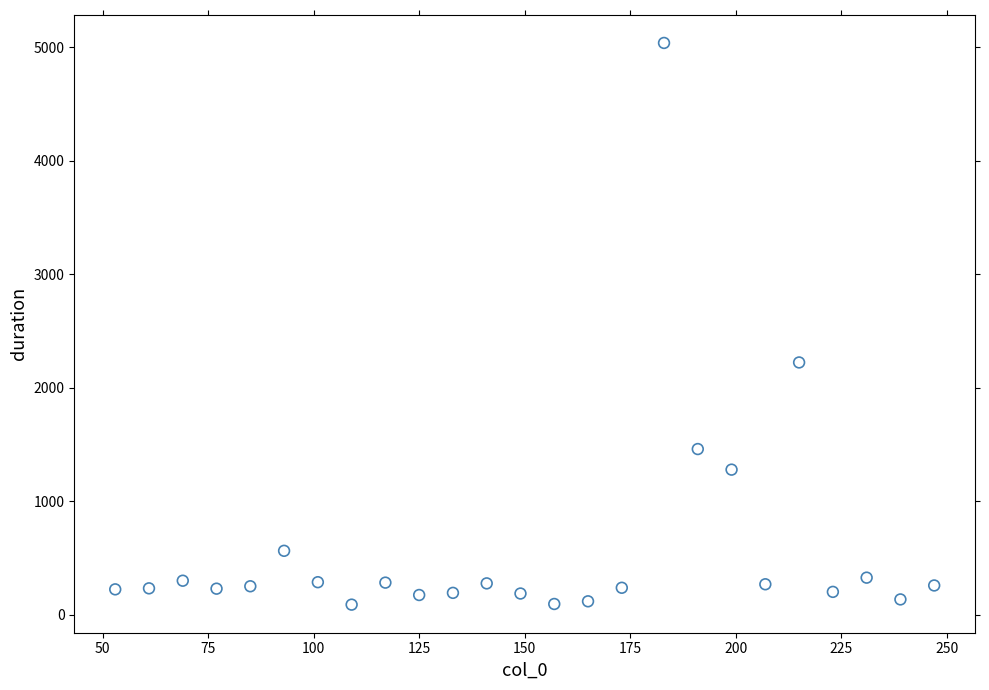

What is the range of X values (max minus min)?

194.0